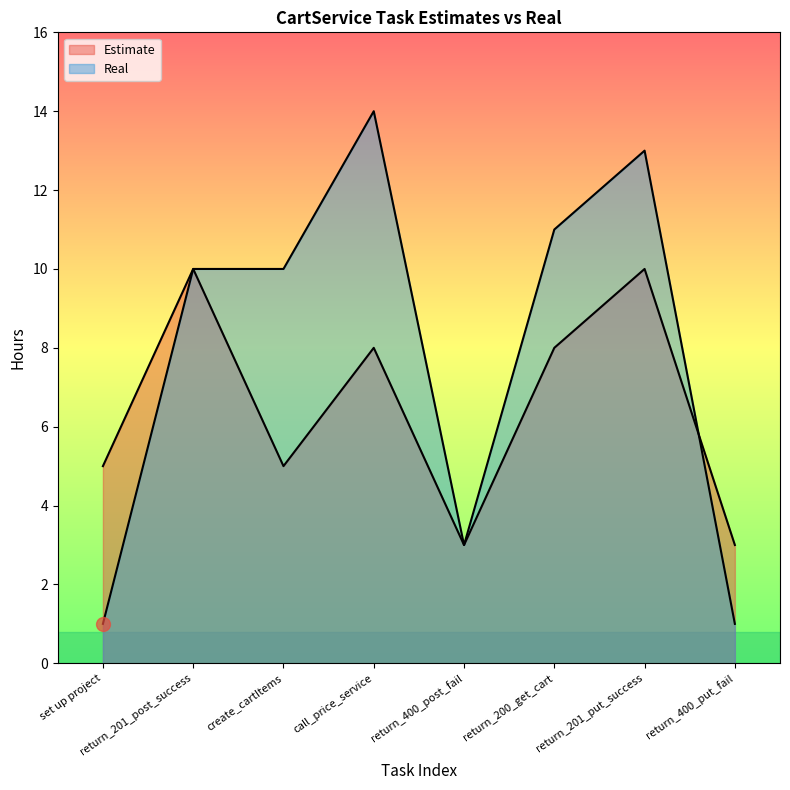

What is the difference between the second highest and minimum values in the Real series?

12